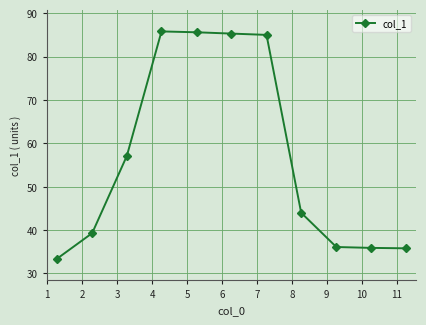

Is this an area chart (filled region under the line)?

No